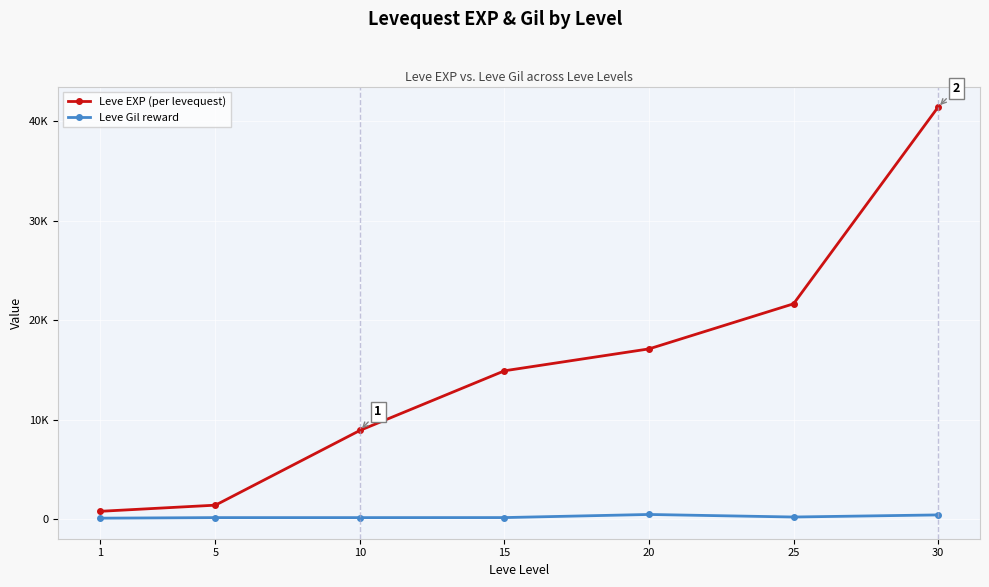

Where does the Leve Gil reward series first go above 172?

20